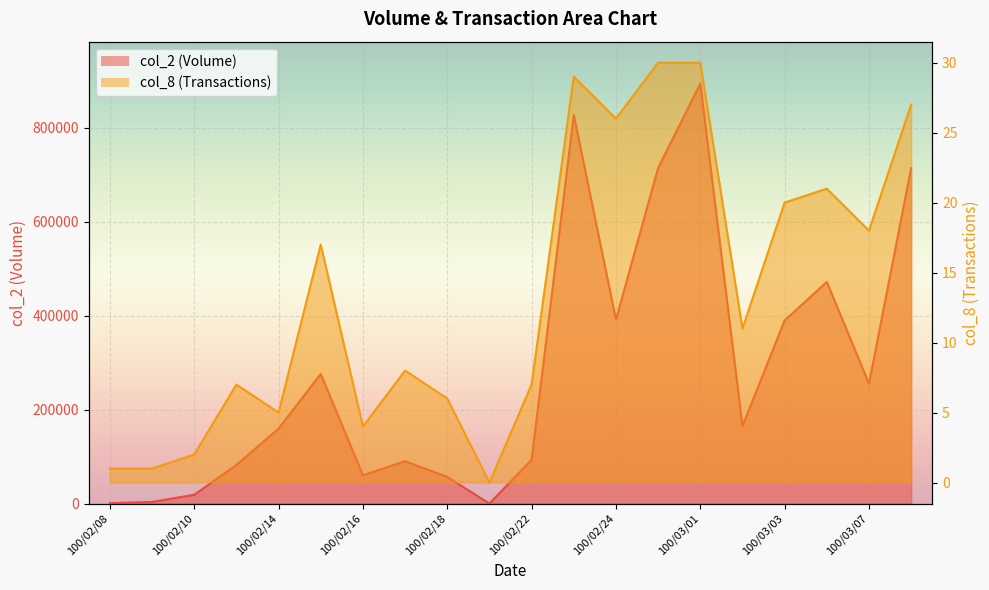

Between 100/02/15 and 100/02/25, which series saw the biggest shift?

col_2